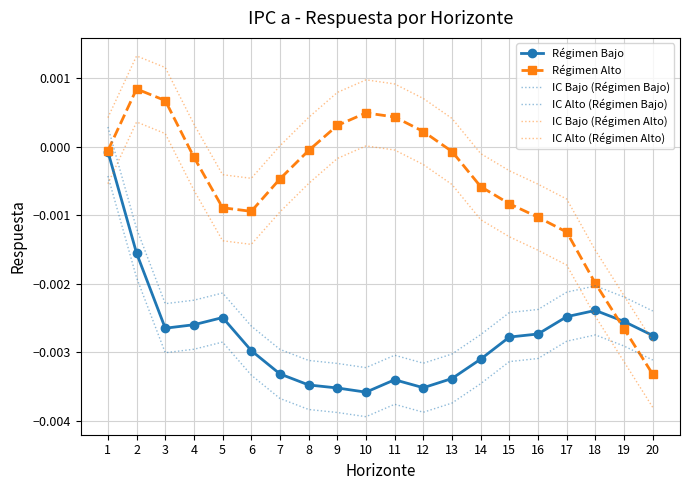

How many interior local valleys does the IC Alto (Régimen Alto) series have?

1